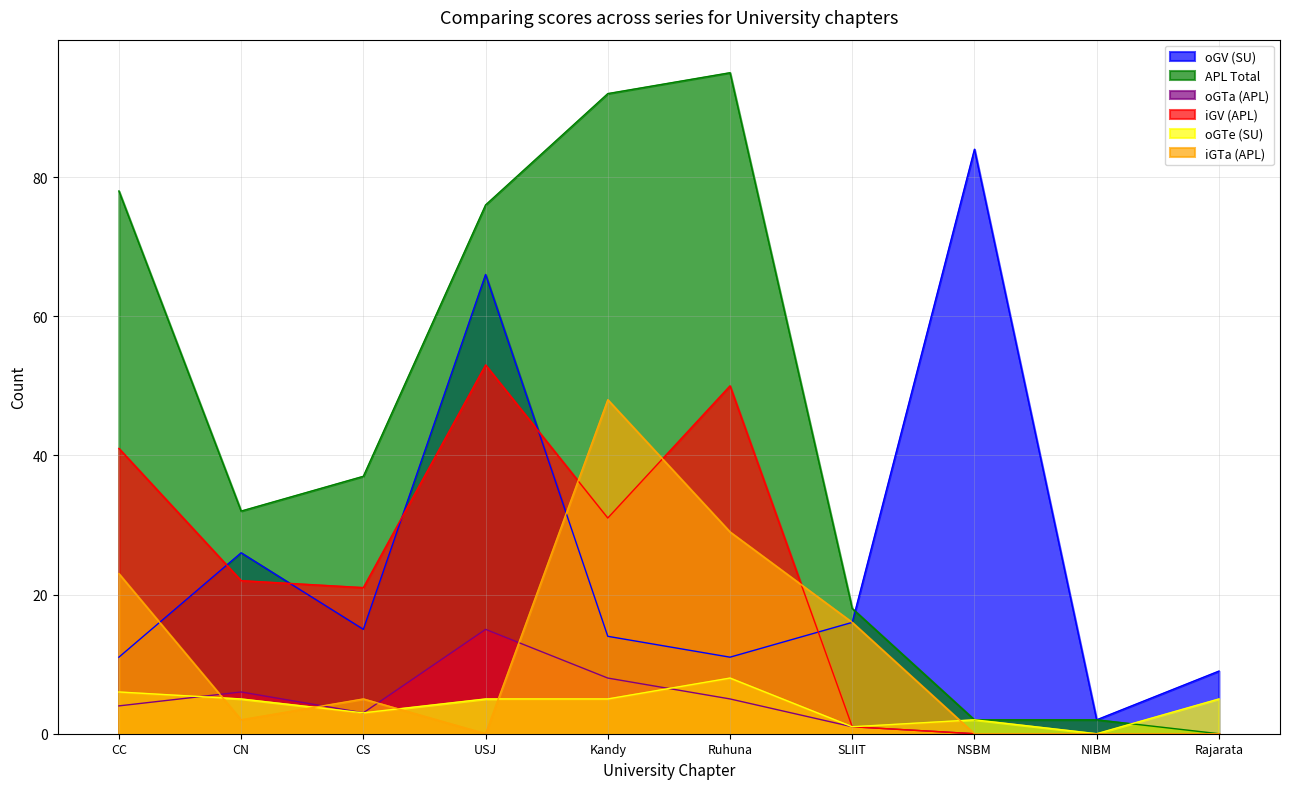

At which label is oGTa (APL) closest to 7?

CN